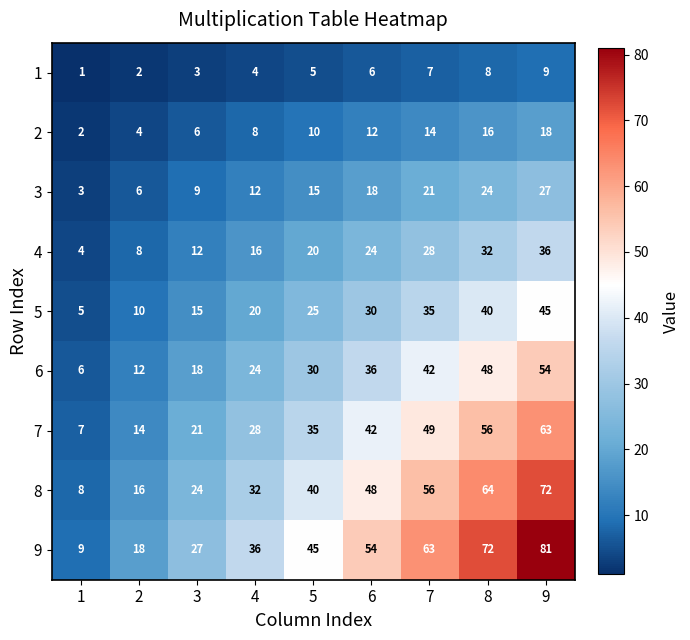

At which category is the sum across all series the highest?

9